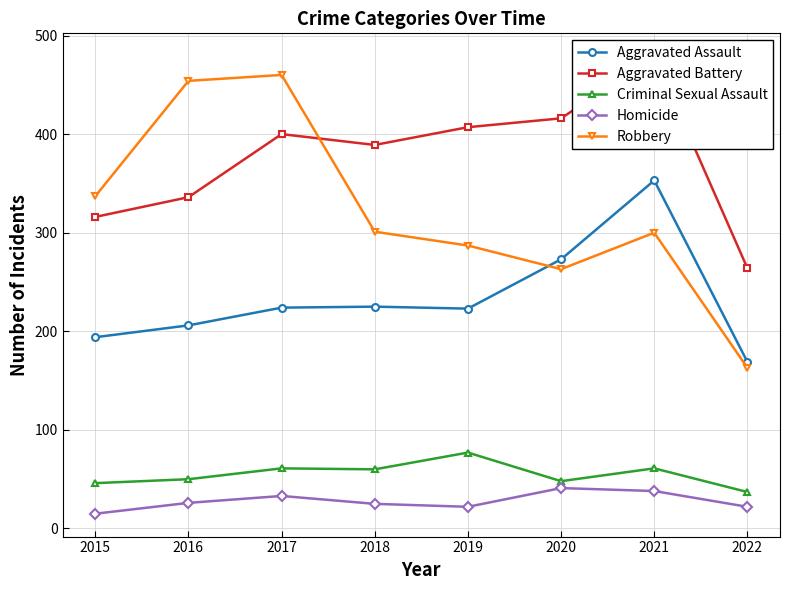

Where is Homicide nearest to the value 28?

2016